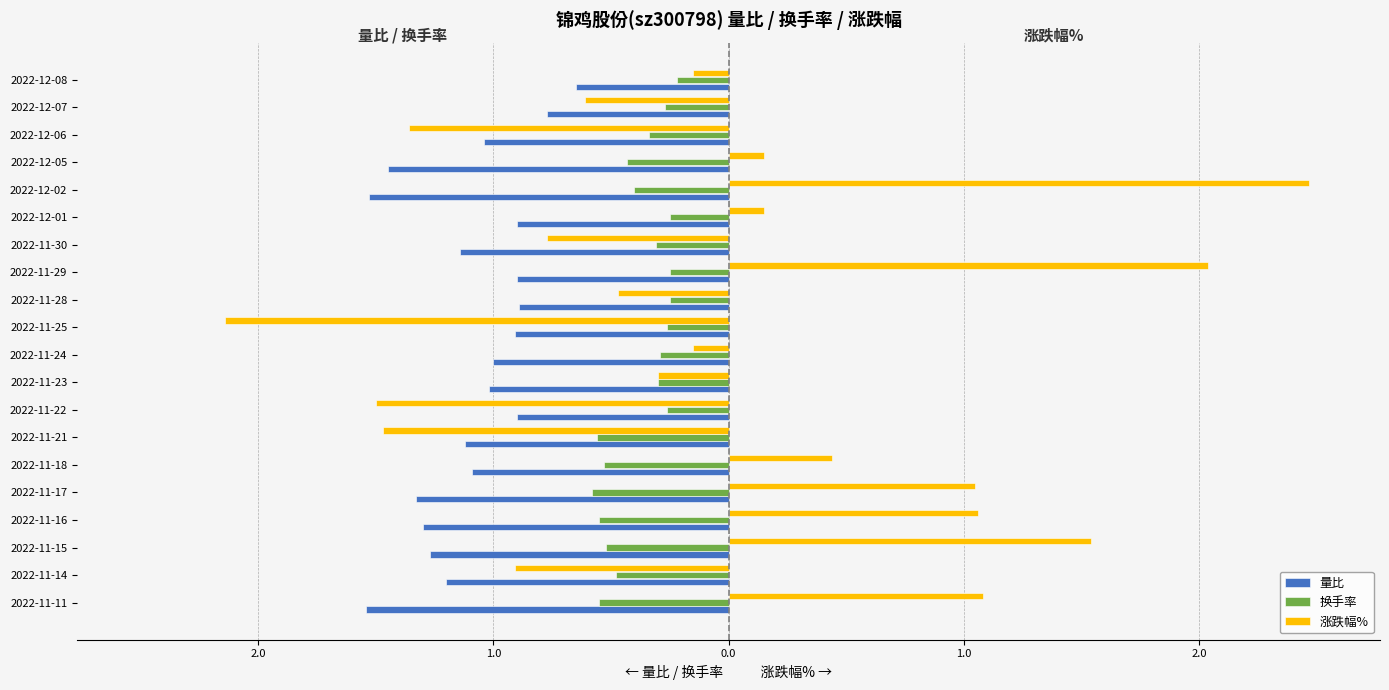

What are all the series names shown in the legend?

量比, 换手率, 涨跌幅%